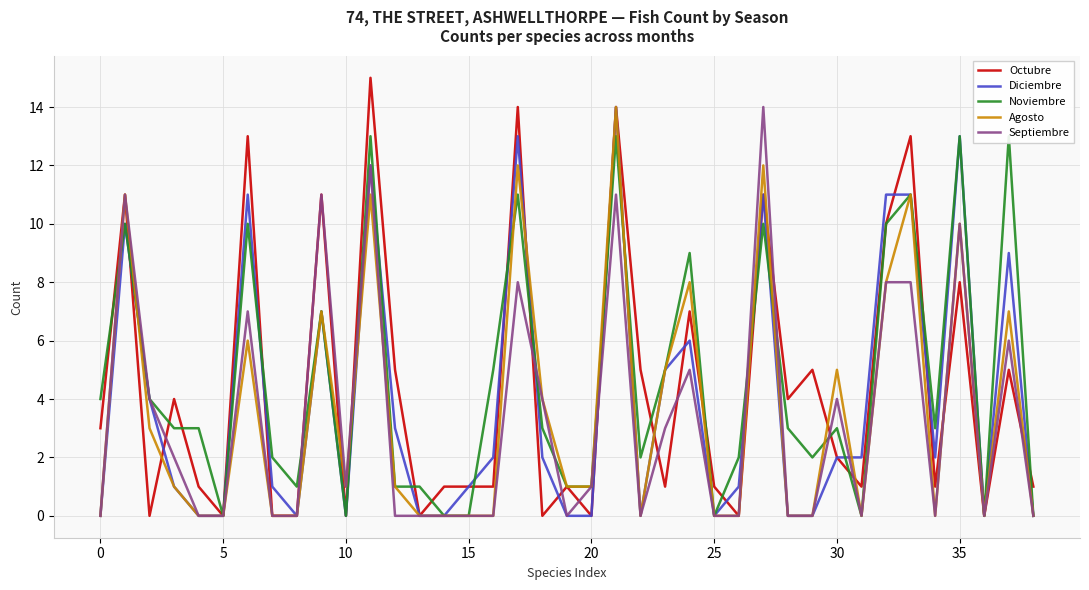

What is the maximum value for Septiembre?

14